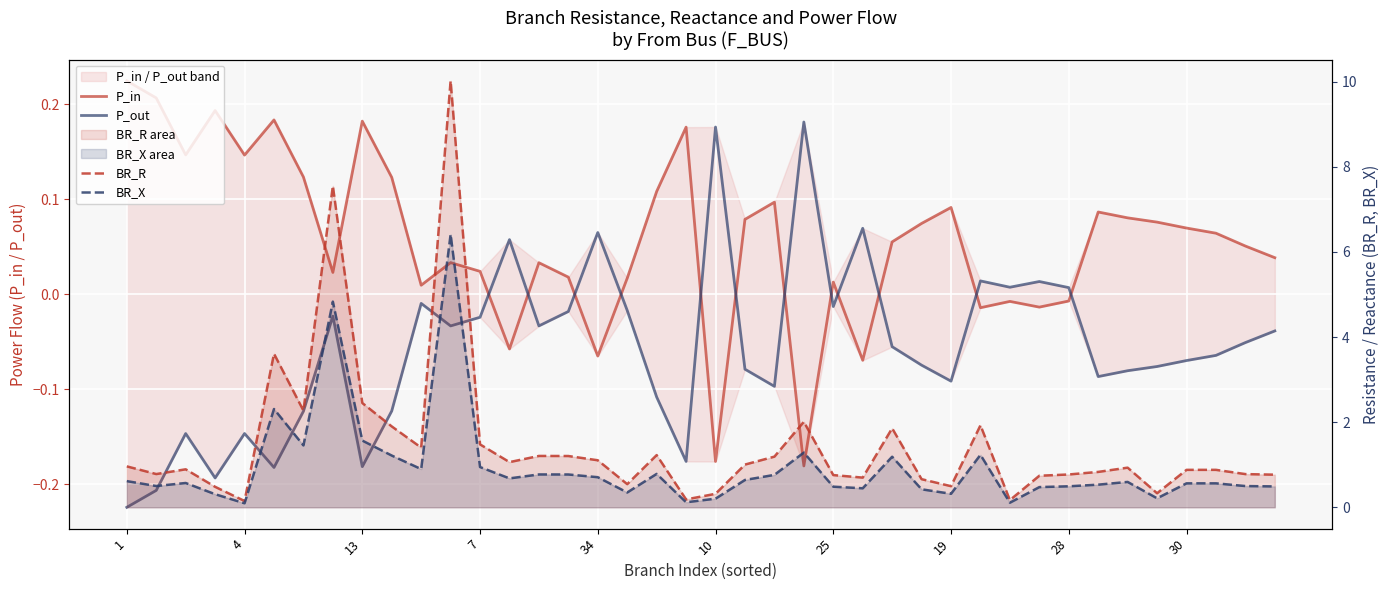

The P_in series shows 0.0 at 25. True or false?

False